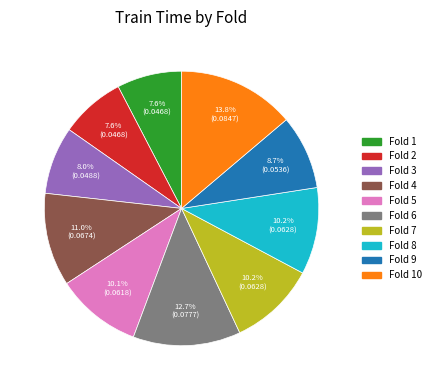

Is there any slice that represents more than half of the pie?

No